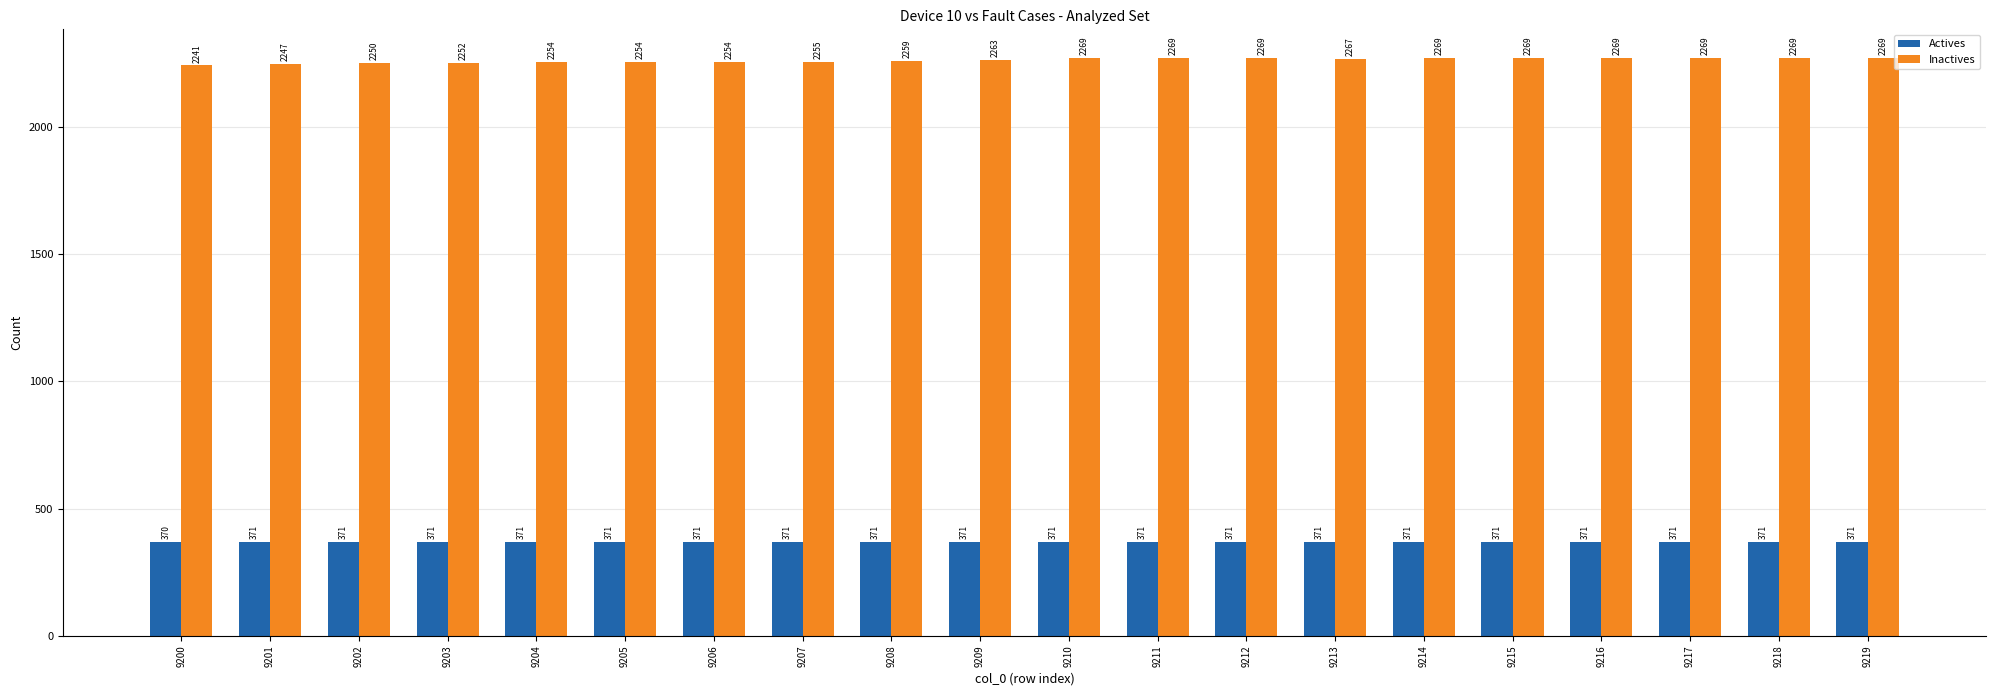

Reading right to left, what are all the values shown in this chart?

Actives: 9219=371	9218=371	9217=371	9216=371	9215=371	9214=371	9213=371	9212=371	9211=371	9210=371	9209=371	9208=371	9207=371	9206=371	9205=371	9204=371	9203=371	9202=371	9201=371	9200=370
Inactives: 9219=2269	9218=2269	9217=2269	9216=2269	9215=2269	9214=2269	9213=2267	9212=2269	9211=2269	9210=2269	9209=2263	9208=2259	9207=2255	9206=2254	9205=2254	9204=2254	9203=2252	9202=2250	9201=2247	9200=2241